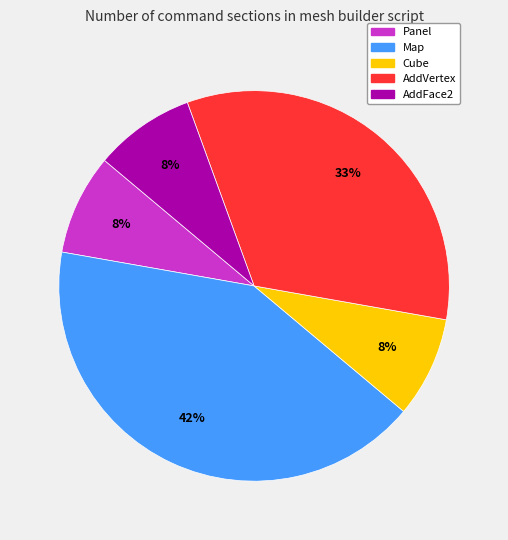

To the nearest percent, what percentage of the pie is AddFace2?

8%